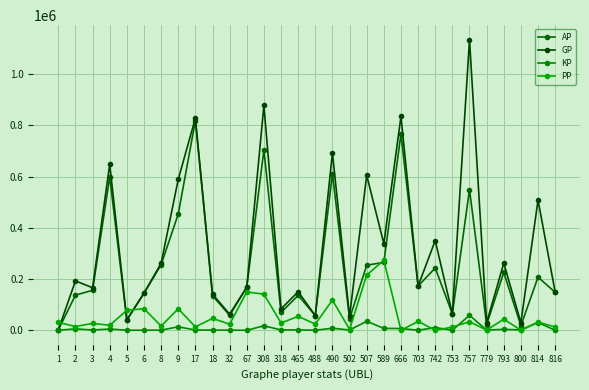

True or false: GP and AP intersect in this chart.

False